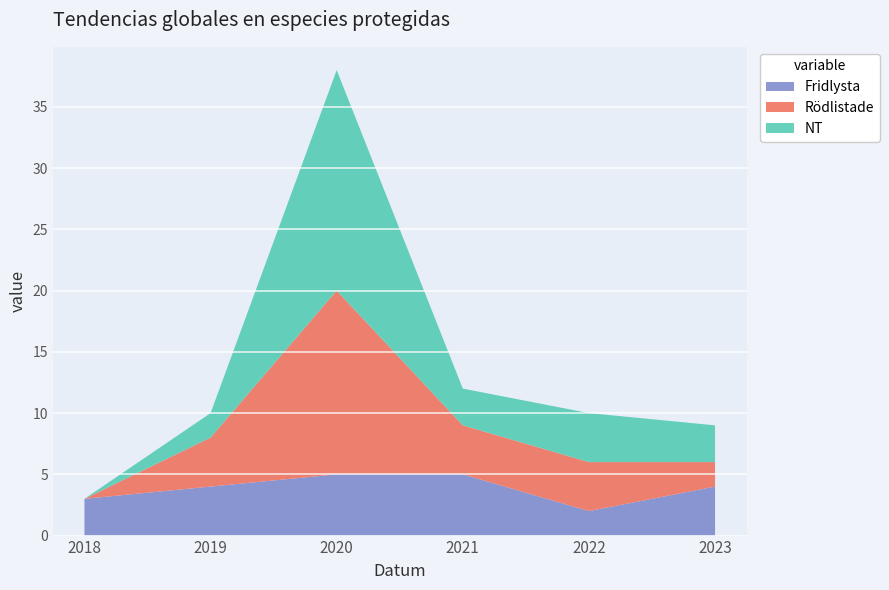

Reading left to right, what are all the values shown in this chart?

Fridlysta: 3	4	5	5	2	4
Rödlistade: 0	4	15	4	4	2
NT: 0	2	18	3	4	3